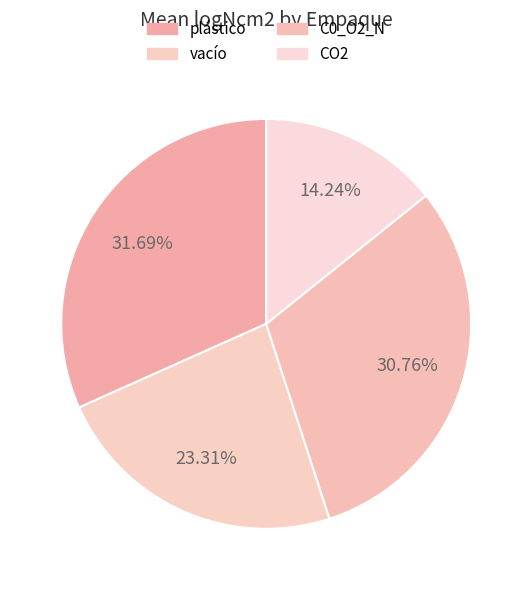

How many slices are in this pie chart?

4